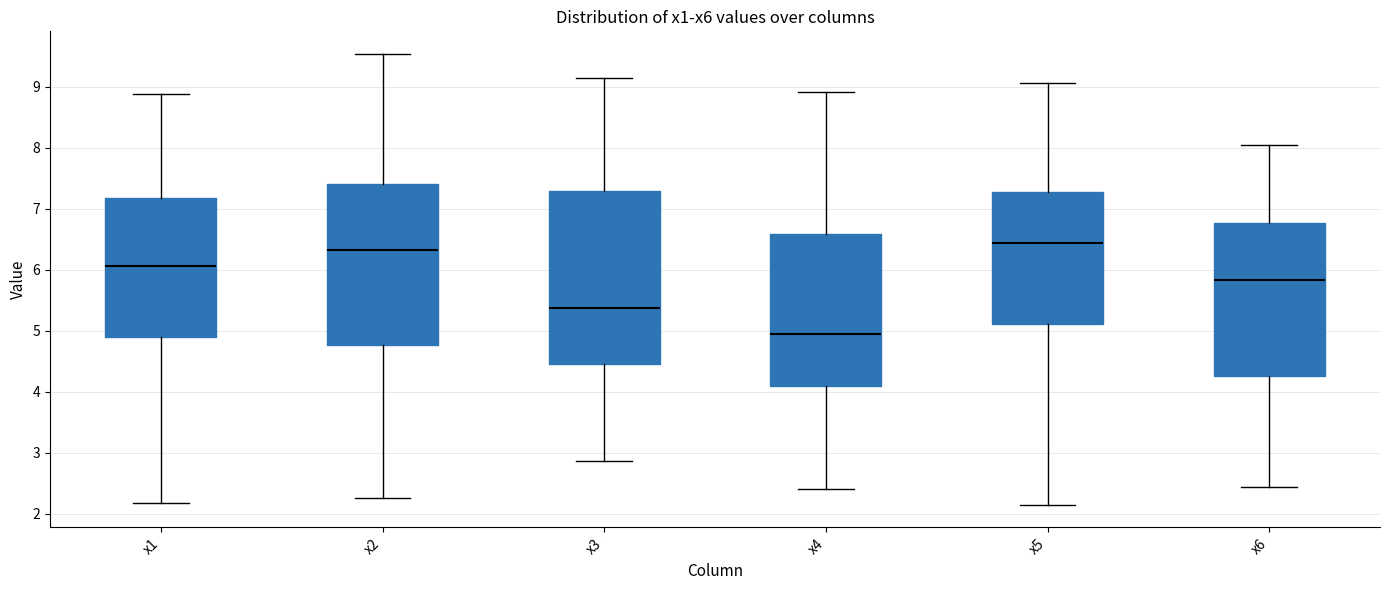

Where does the lower whisker of the box for x2 end on the y-axis? The values are not printed on the chart, so give them approximately, as read against the axis.

2.2